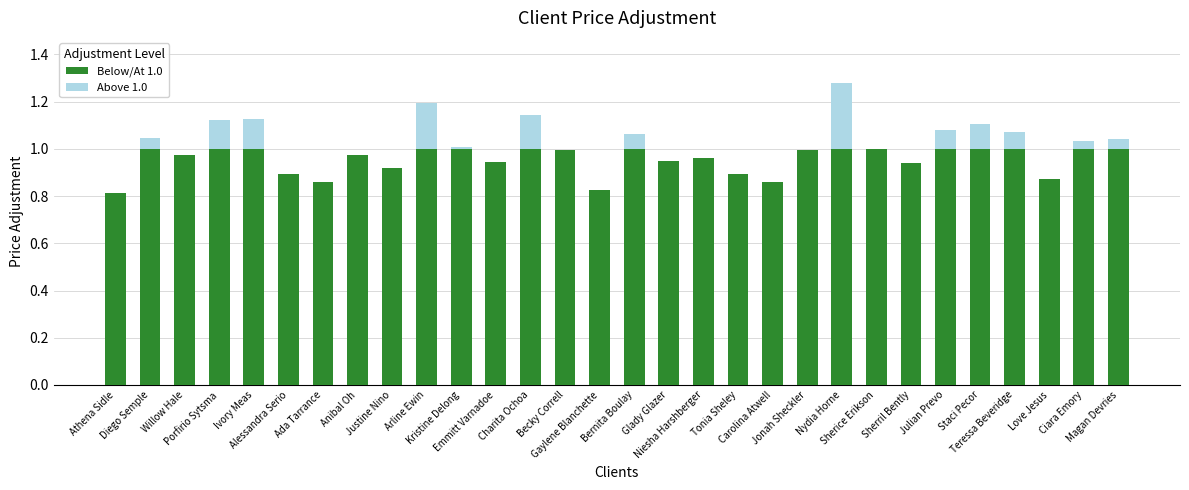

The value of Below/At 1.0 at Love Jesus is 0.9. True or false?

True